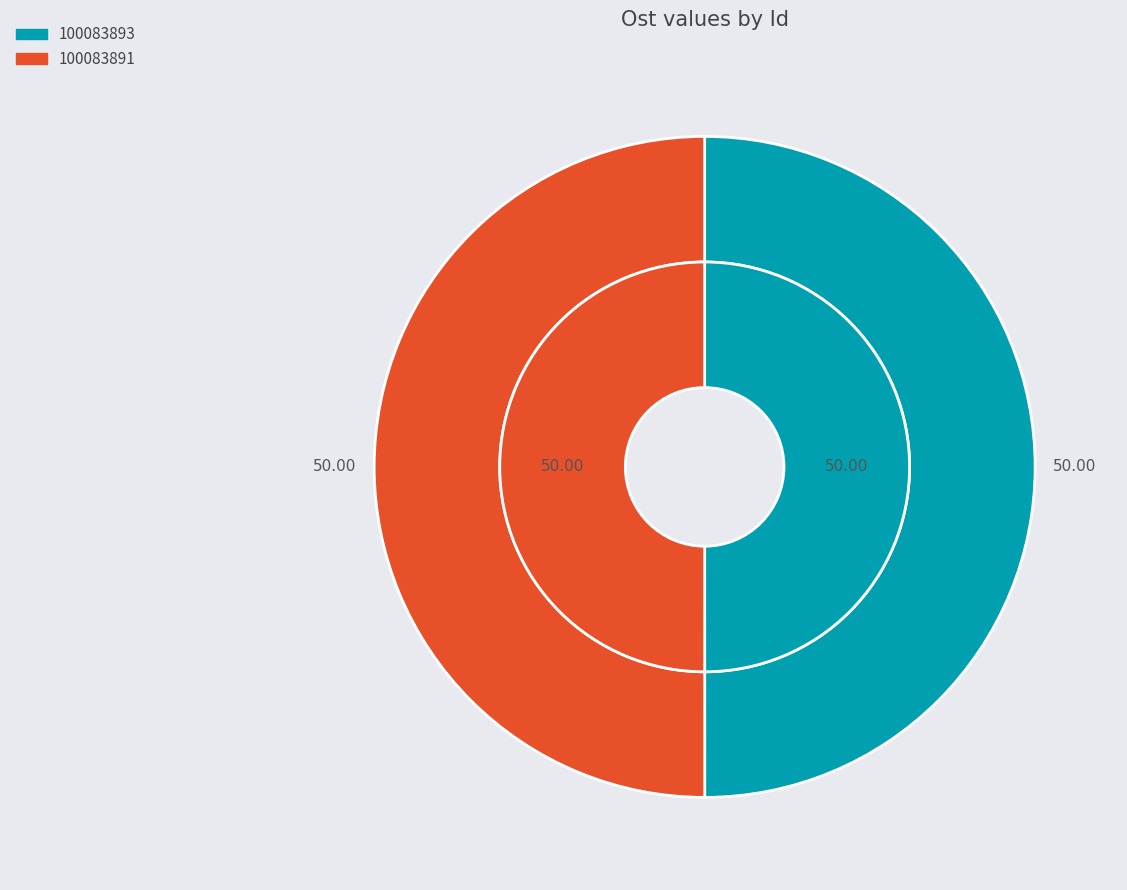

Approximately how many times larger is the value at 100083893 compared to 100083891?

1.0